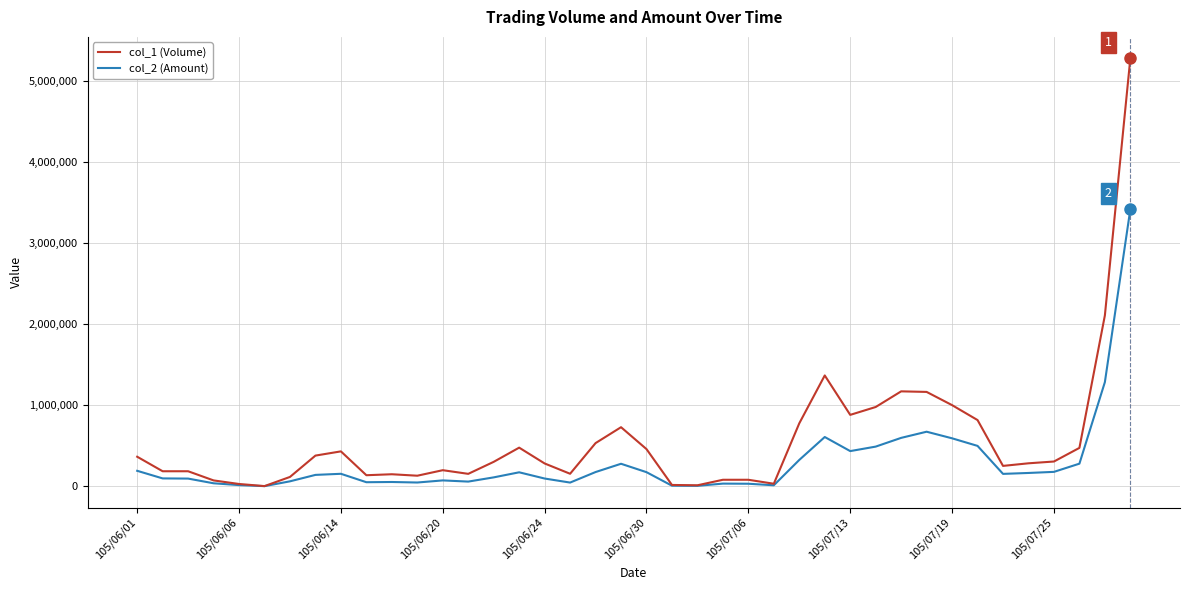

Rank the series by their maximum value, from lowest to highest.

col_2 (Amount), col_1 (Volume)